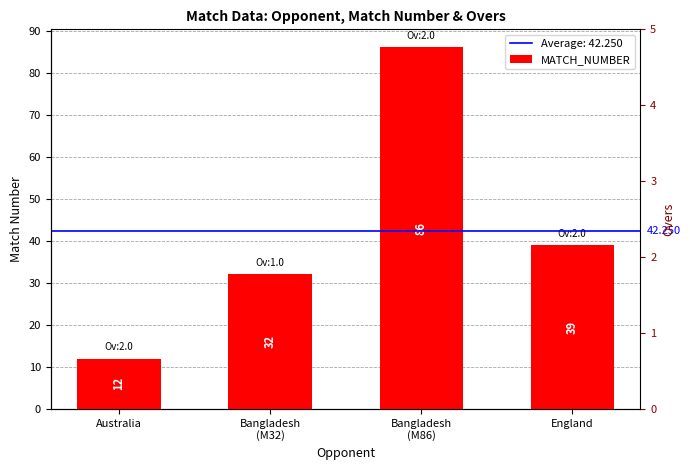

Which series has the widest spread of values?

MATCH_NUMBER